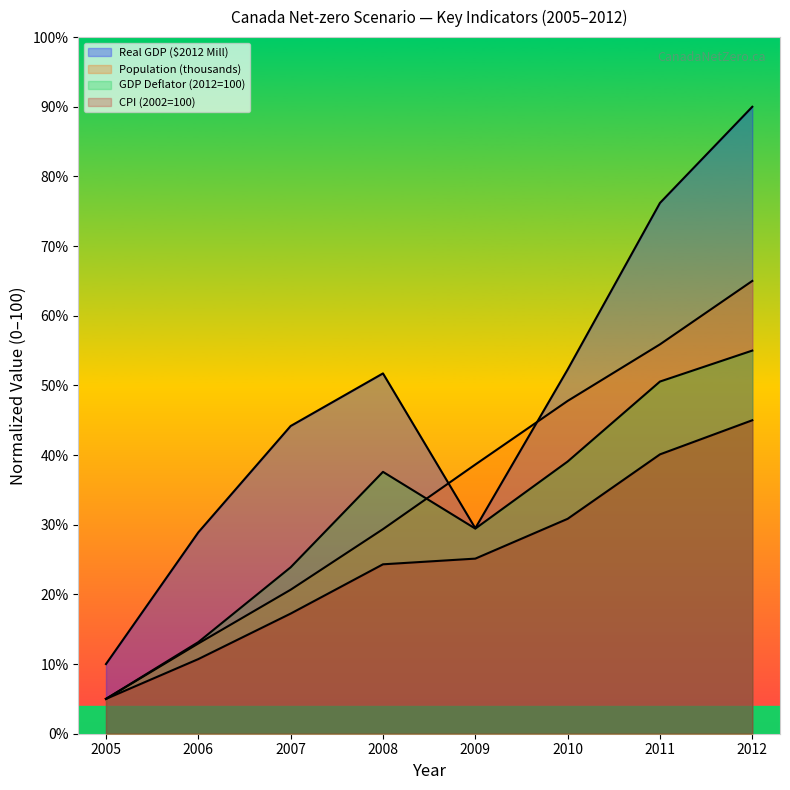

True or false: CPI (2002=100) and Population (thousands) intersect in this chart.

False